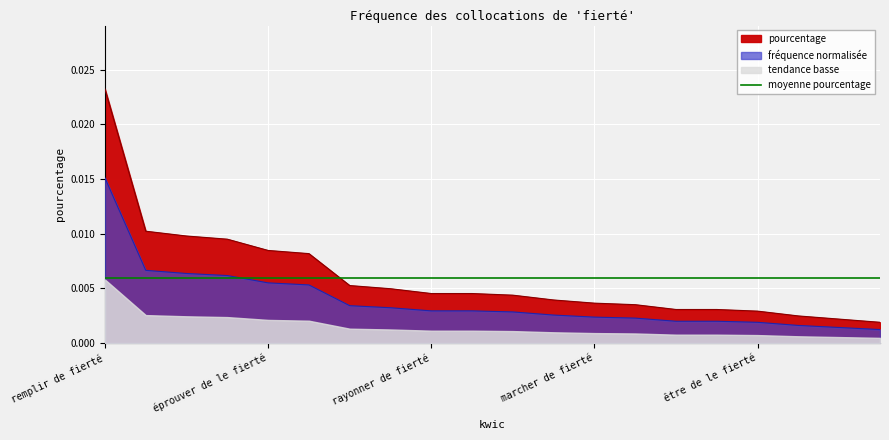

True or false: the data shows 0.0 at avoir de le fierté.

False